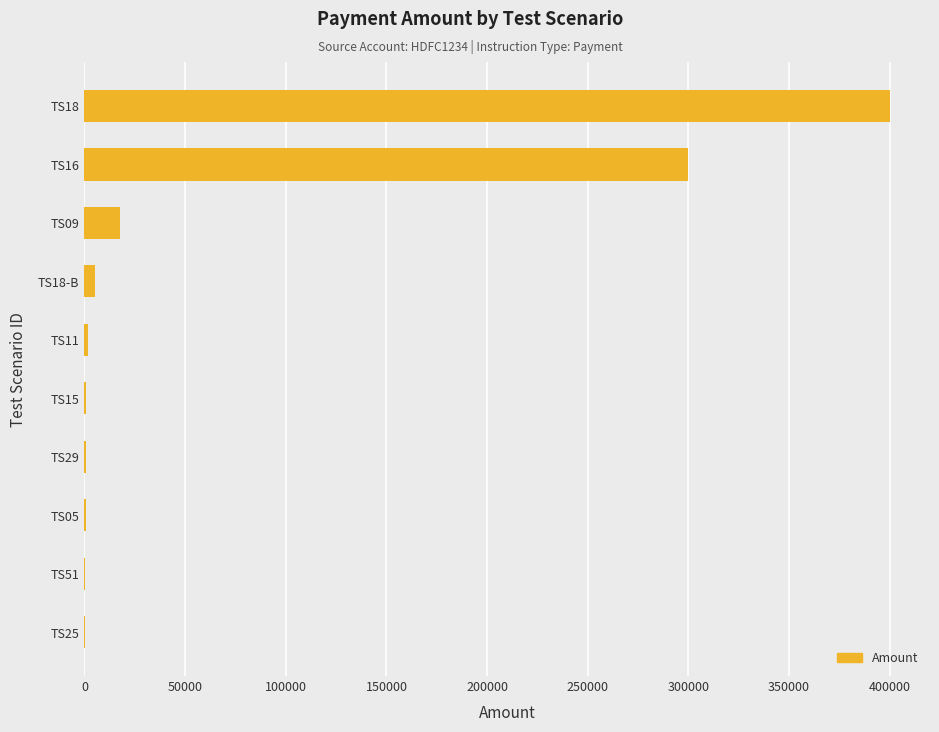

What is the greatest value displayed?

400000